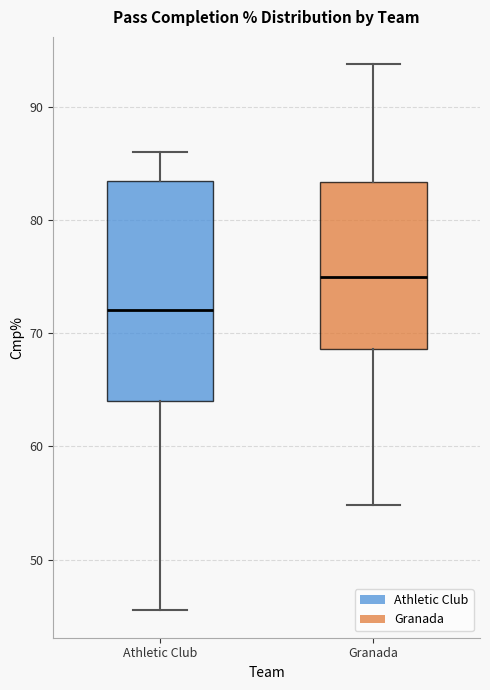

Reading left to right, read every box against the y-axis: the position of its median line, the range the box covers, and the ends of its whiskers. The values are not printed on the chart, so give them approximately, as read against the axis.

Athletic Club: median 72, box 64 to 83, whiskers 46 to 86
Granada: median 75, box 69 to 83, whiskers 55 to 94